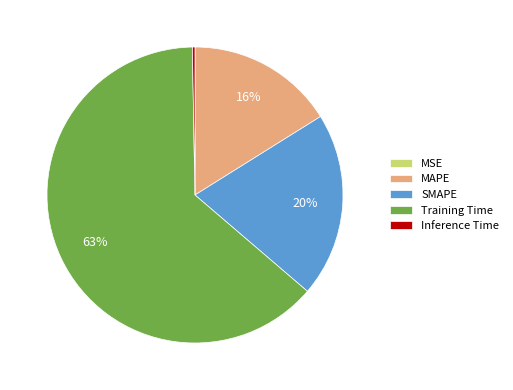

Is Training Time the majority of the pie?

Yes